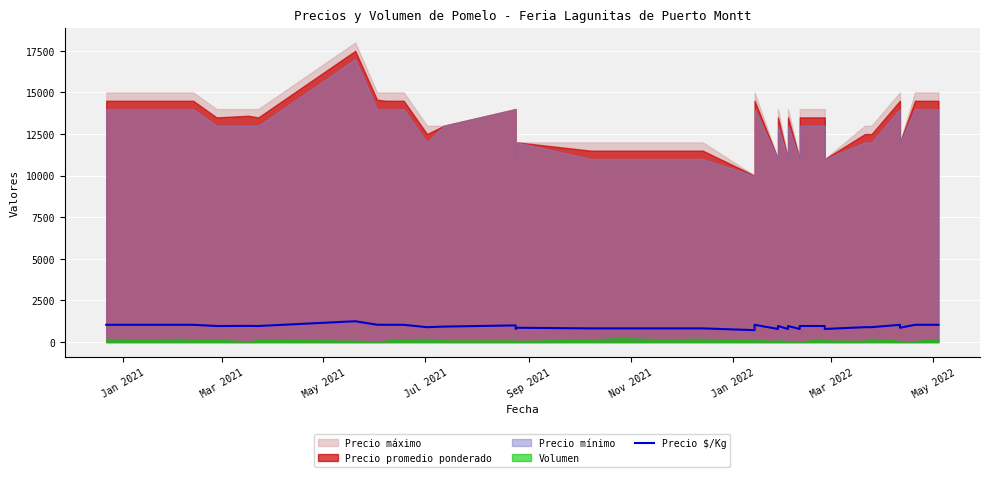

How many lines are shown in the chart?

1